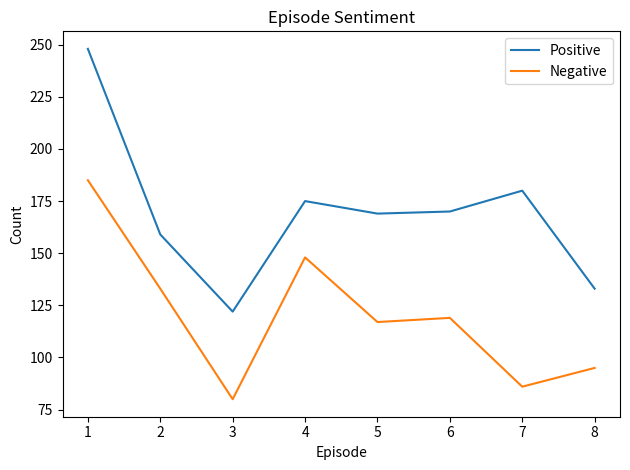

The Positive series shows 312 at 3. True or false?

False